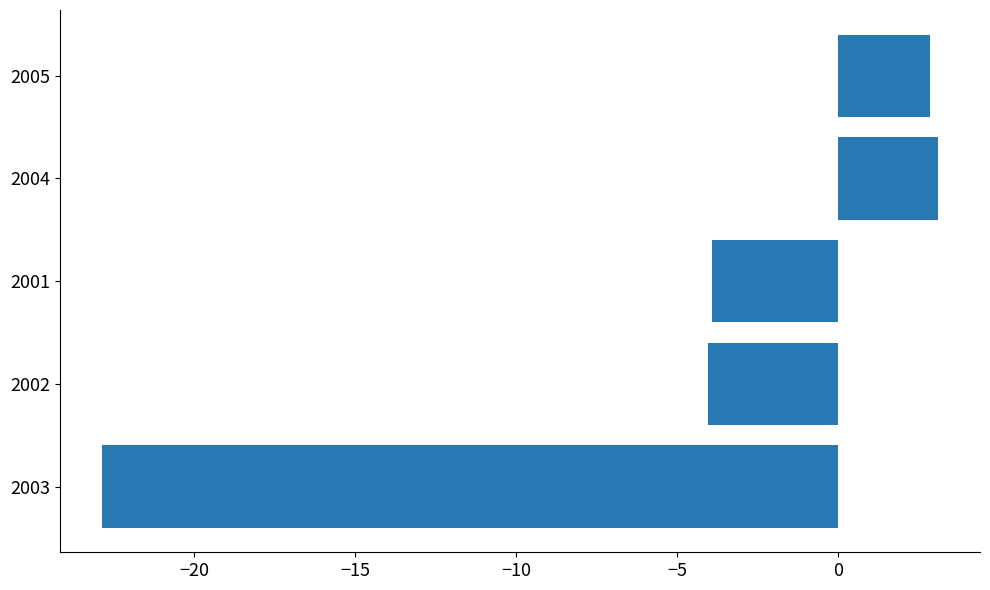

What is the maximum value shown in the chart?

3.1